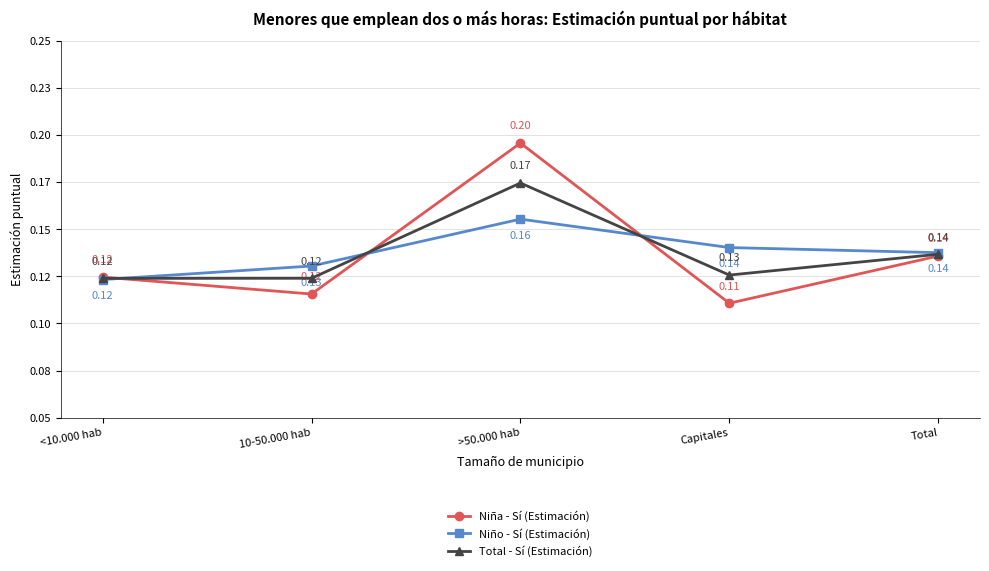

What is the total value across all series at Total?

0.4